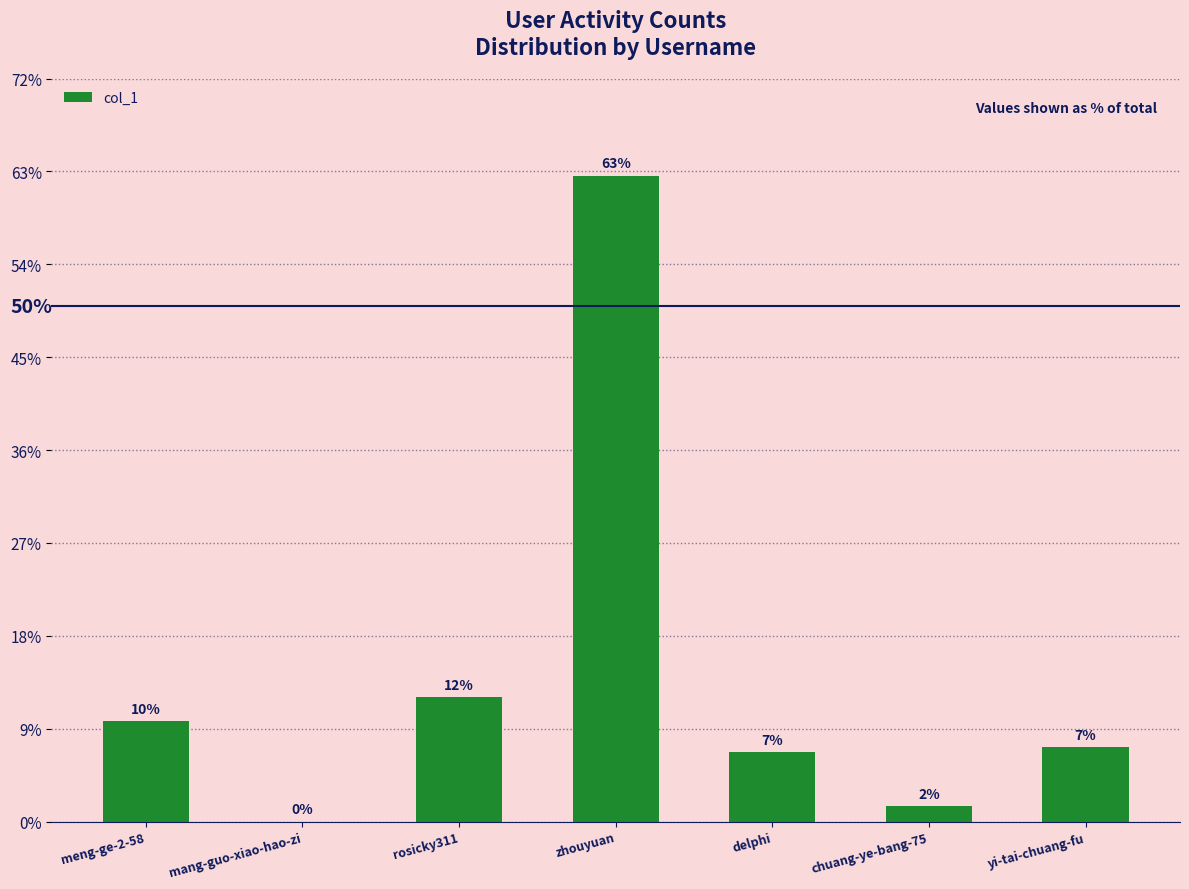

How many bars are there in total?

7